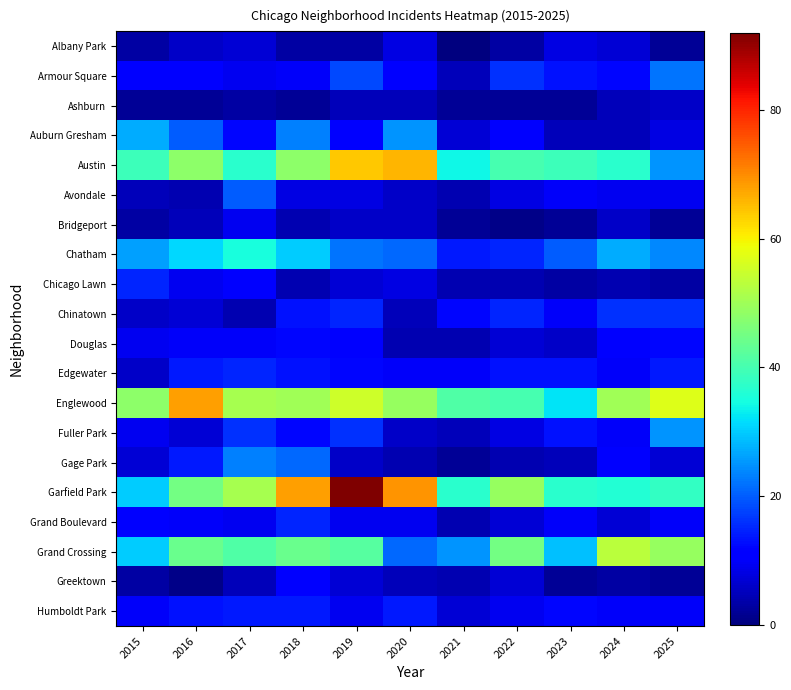

Which has a higher value, 2019 or 2025?

2019